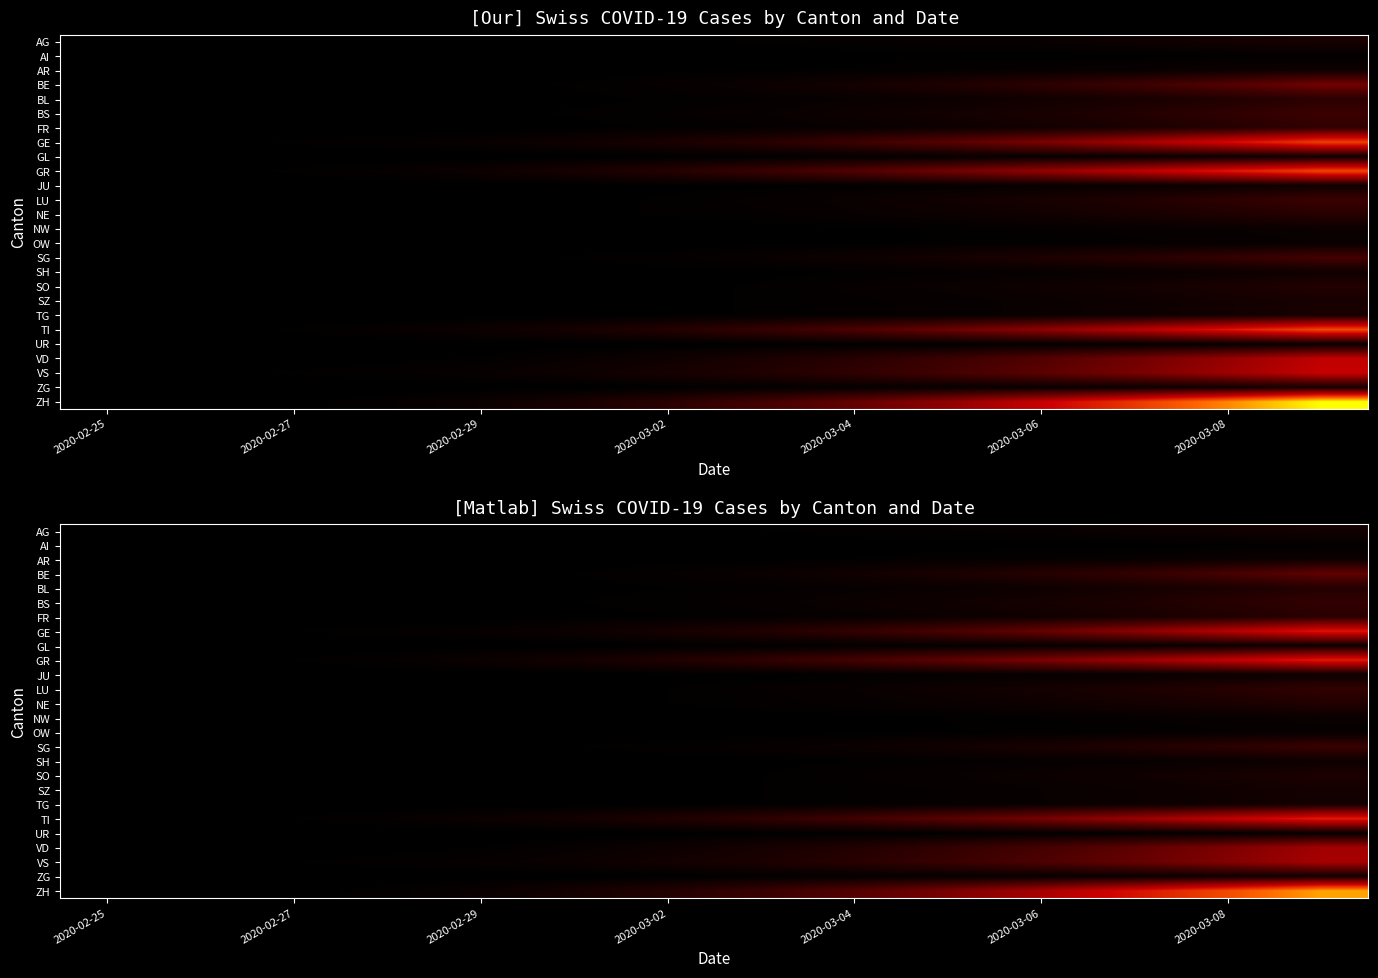

What is the sum of all UR values?

11.9